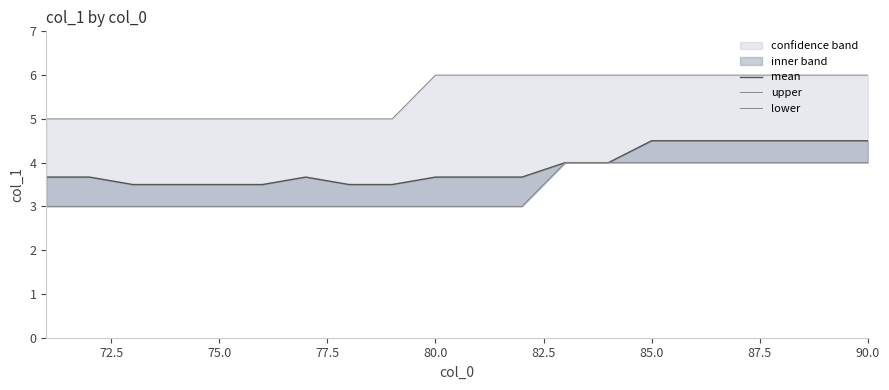

True or false: upper has more than 1 interior local peaks.

False